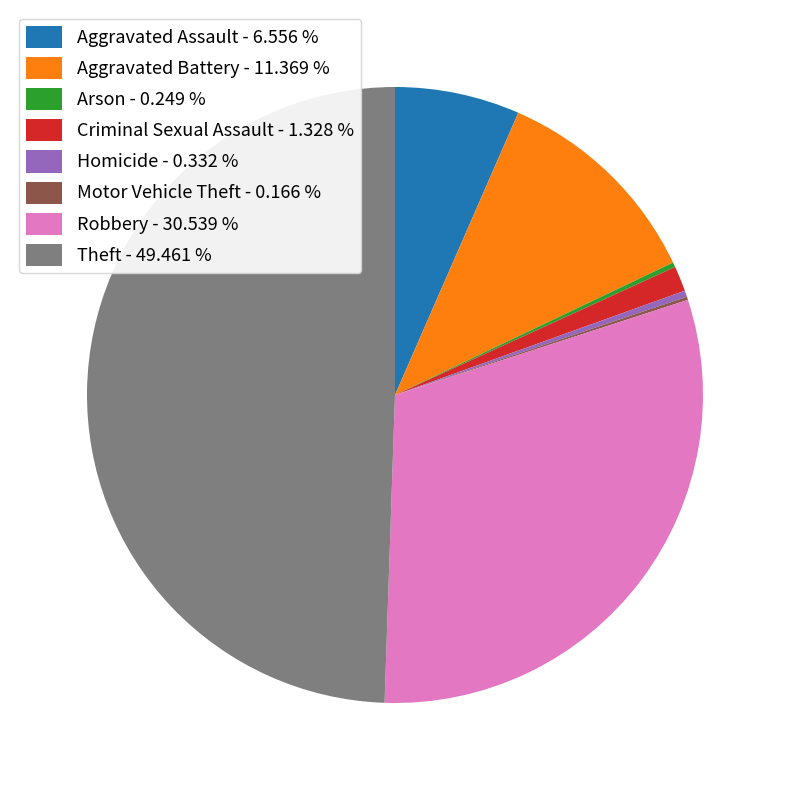

Does Homicide - 0.332 % represent more than half of the total?

No